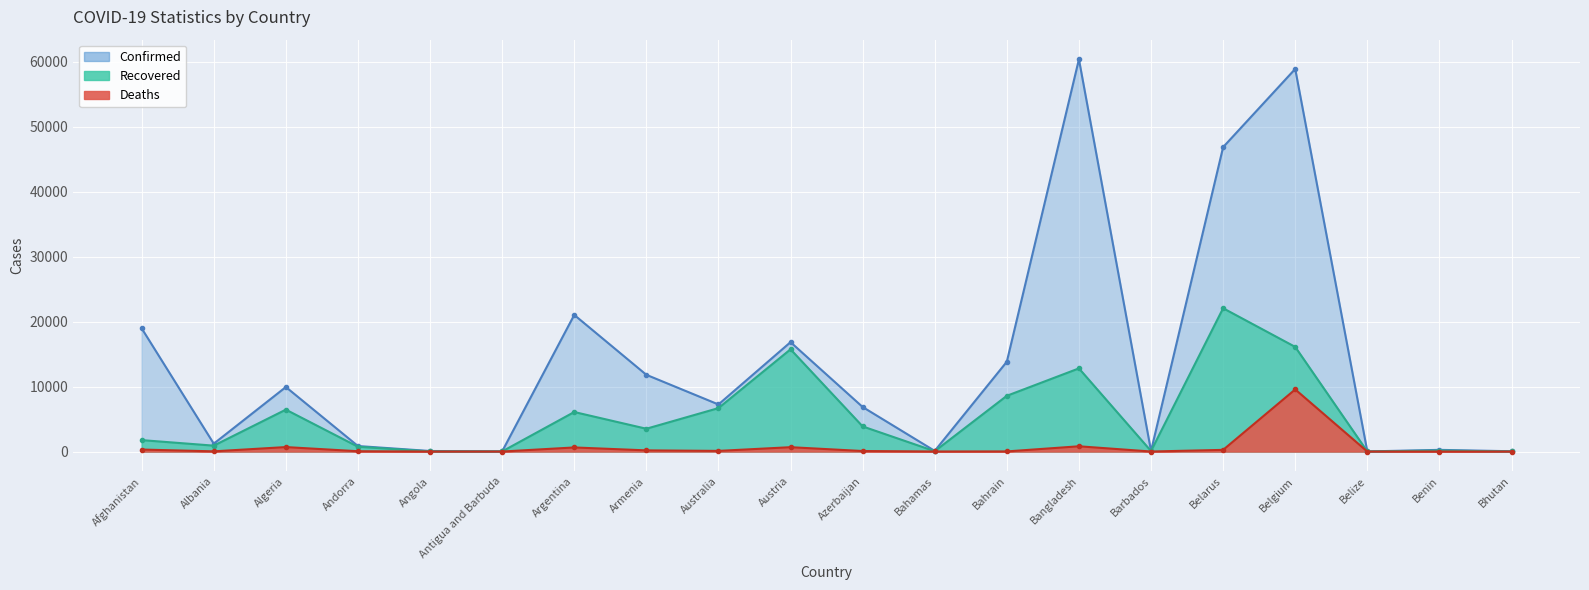

True or false: Confirmed and Deaths cross at least once.

False